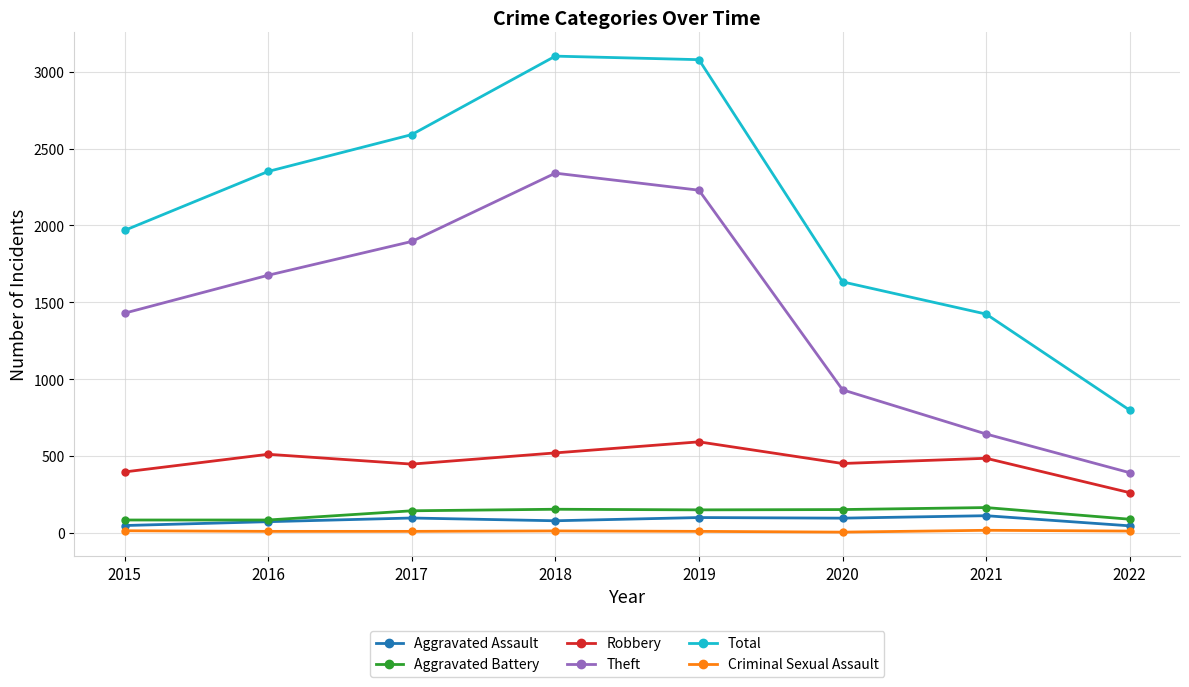

What is the spread (max minus min) of values at 2016?

2344